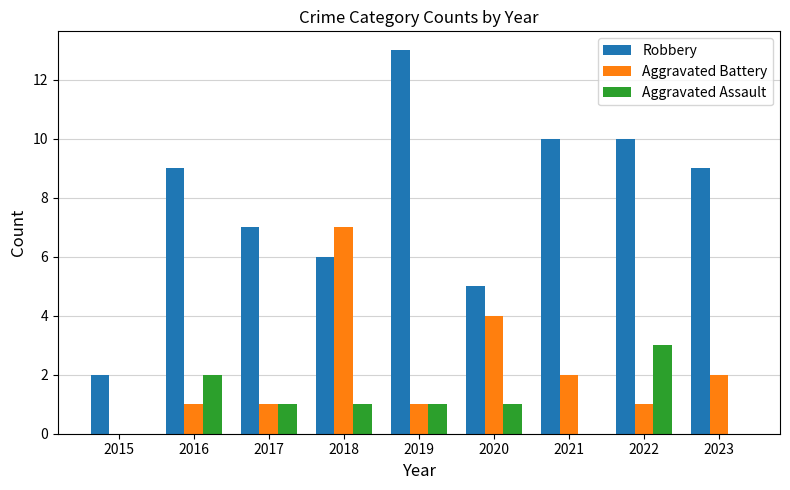

What is the total value across all series at 2017?

9